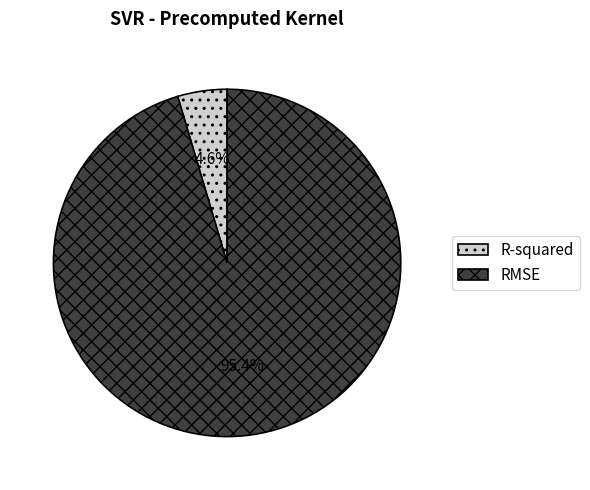

What is the majority slice?

RMSE